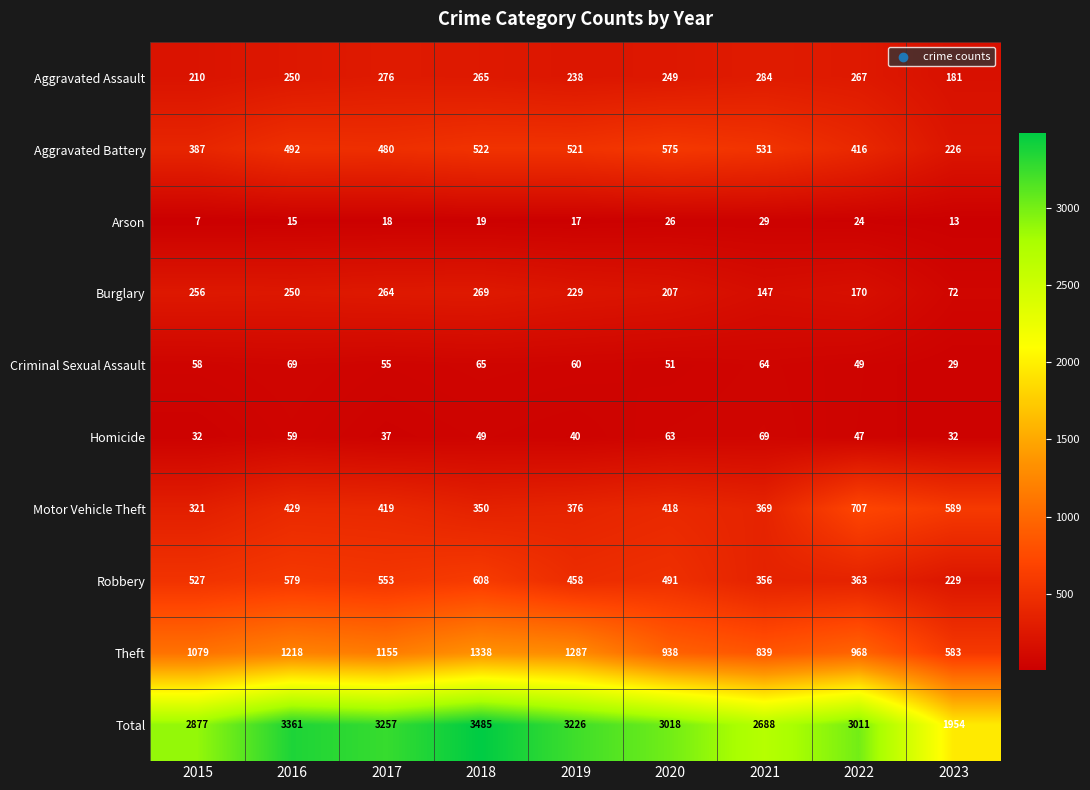

At which label is Homicide closest to 50?

2018